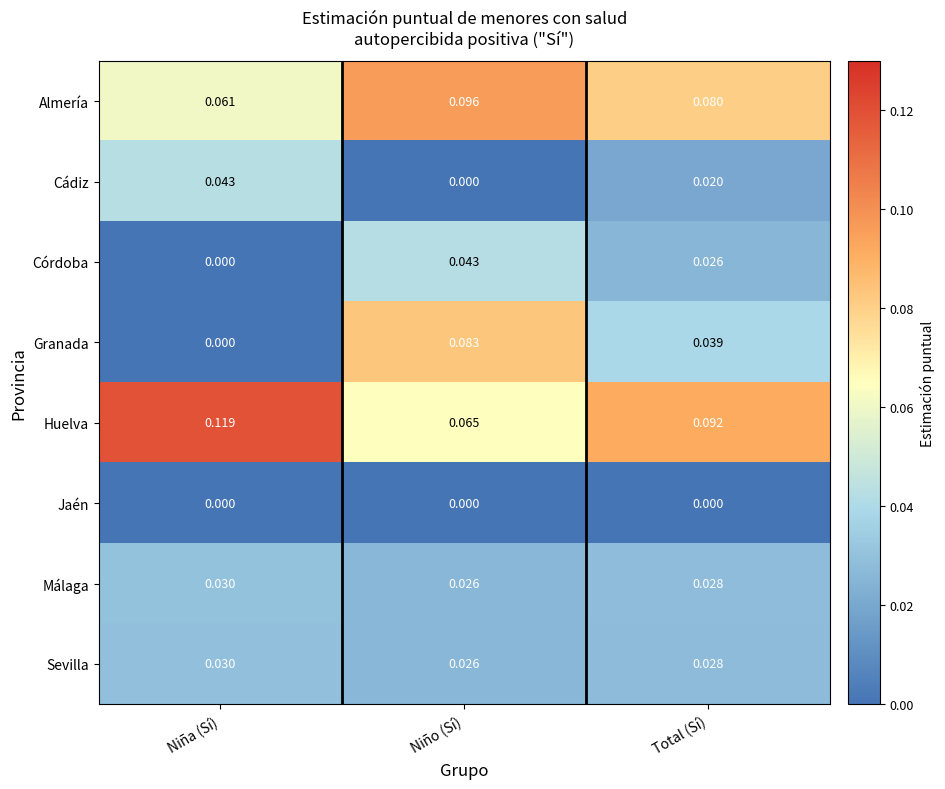

How many distinct data groups are displayed?

8